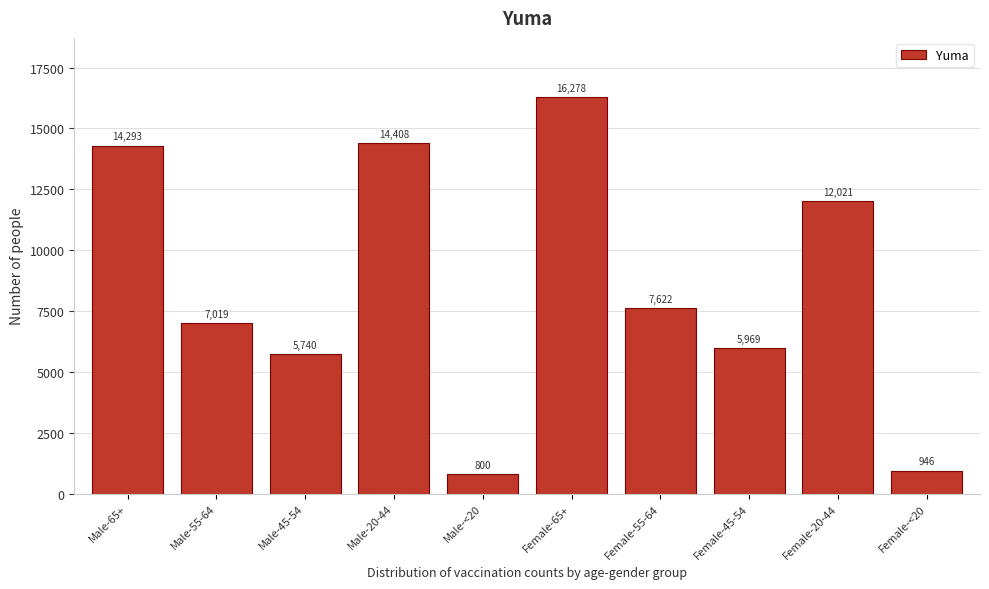

Reading left to right, list all the values displayed in this chart.

Male-65+=14293	Male-55-64=7019	Male-45-54=5740	Male-20-44=14408	Male-<20=800	Female-65+=16278	Female-55-64=7622	Female-45-54=5969	Female-20-44=12021	Female-<20=946